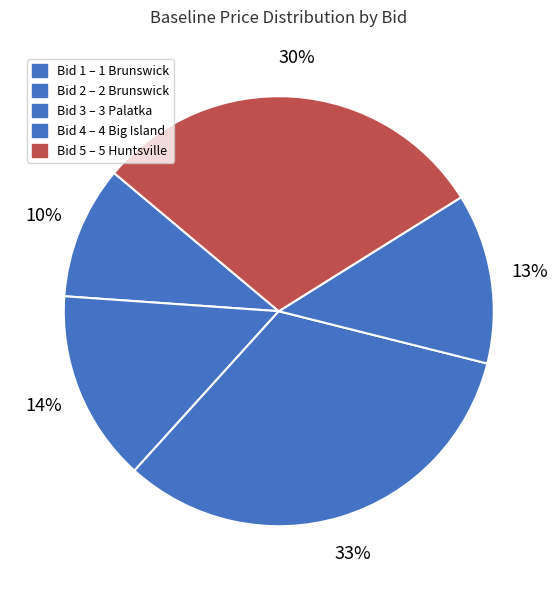

How many slices are in this pie chart?

5